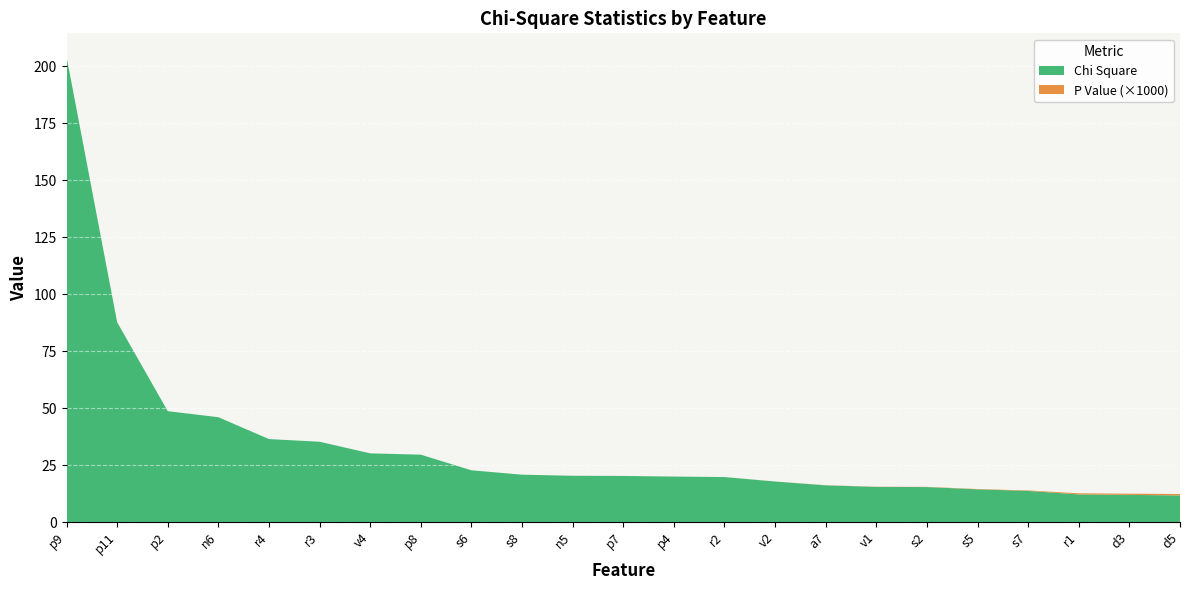

Reading right to left, list all the values displayed in this chart.

Chi Square: d5=11.7	d3=12.0	r1=12.2	s7=13.7	s5=14.4	s2=15.4	v1=15.5	a7=16.1	v2=17.8	r2=19.8	p4=20.0	p7=20.3	n5=20.3	s8=20.8	s6=22.7	p8=29.6	v4=30.2	r3=35.3	r4=36.5	n6=46.0	p2=48.7	p11=87.7	p9=204.3
P Value scaled: d5=0.0	d3=0.0	r1=0.0	s7=0.0	s5=0.0	s2=0.0	v1=0.0	a7=0.0	v2=0.0	r2=0.0	p4=0.0	p7=0.0	n5=0.0	s8=0.0	s6=0.0	p8=0.0	v4=0.0	r3=0.0	r4=0.0	n6=0.0	p2=0.0	p11=0.0	p9=0.0